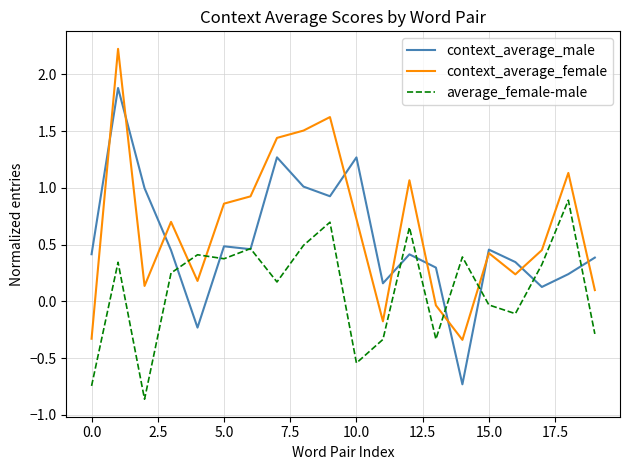

List the series in order of their overall mean, highest first.

context_average_female, context_average_male, average_female-male